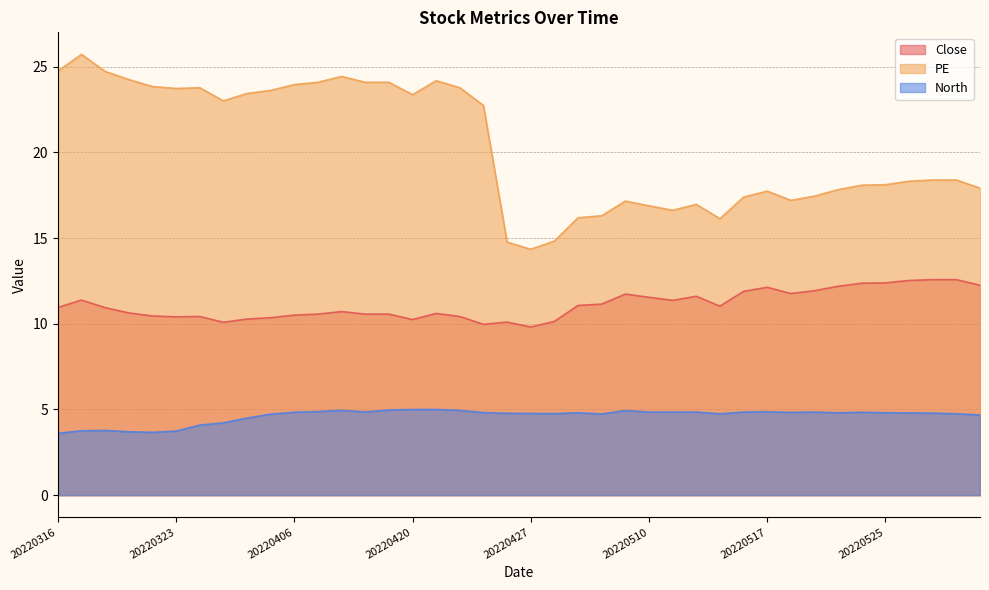

Which series changed the most between 20220426 and 20220602?

PE